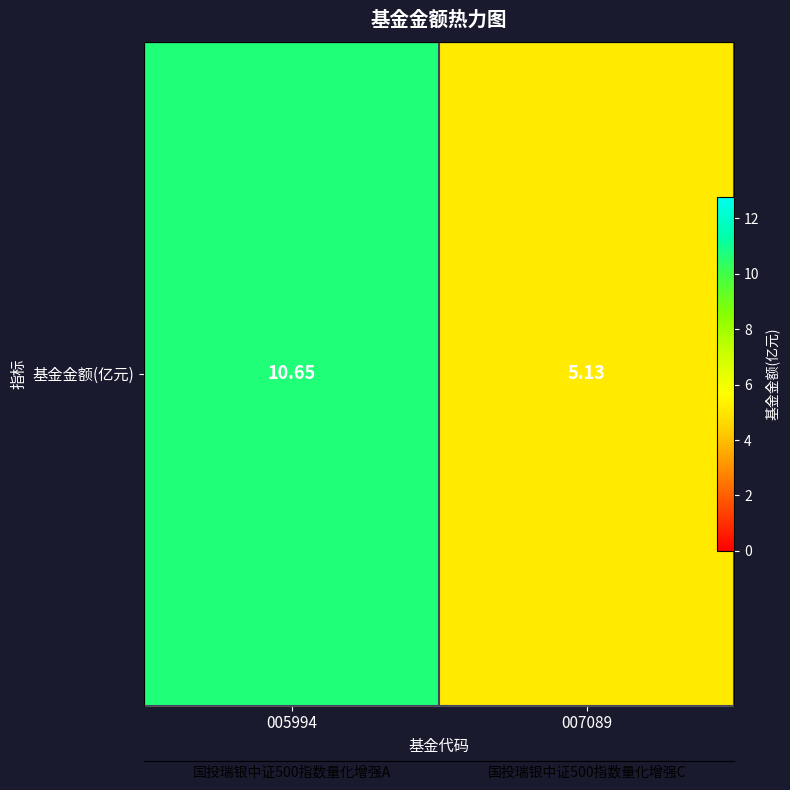

What is the change in value from 005994 to 007089?

-5.5